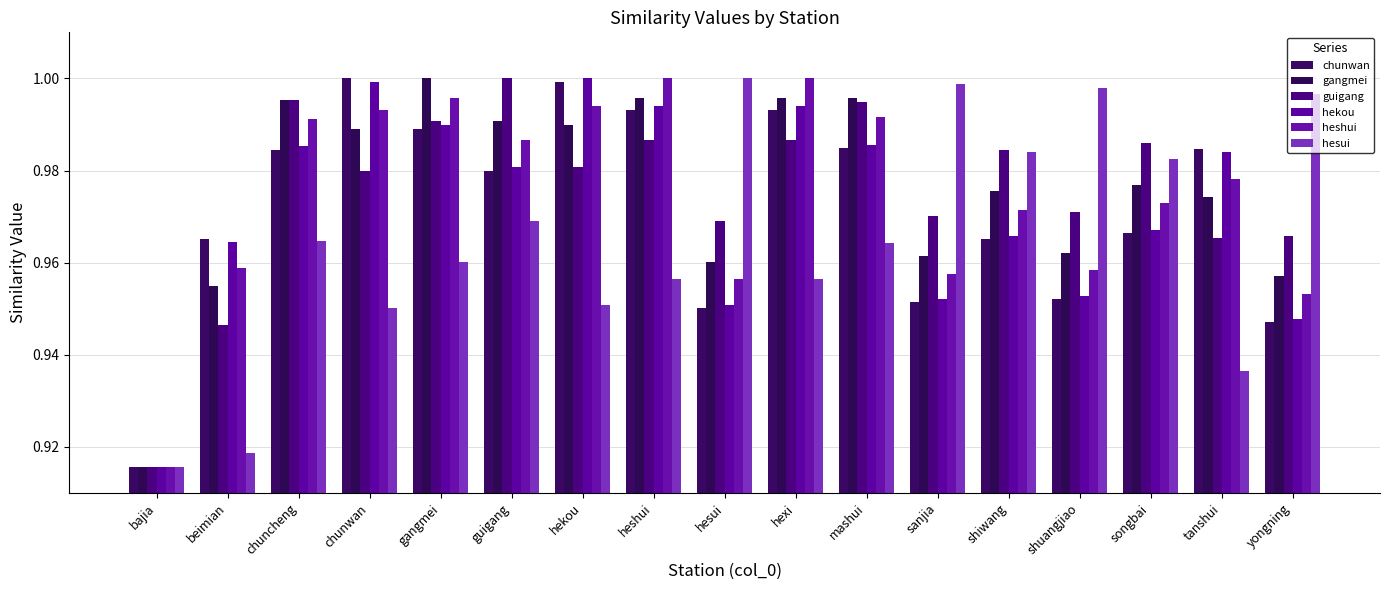

Rank the series by their maximum value, from lowest to highest.

chunwan, gangmei, guigang, hekou, heshui, hesui